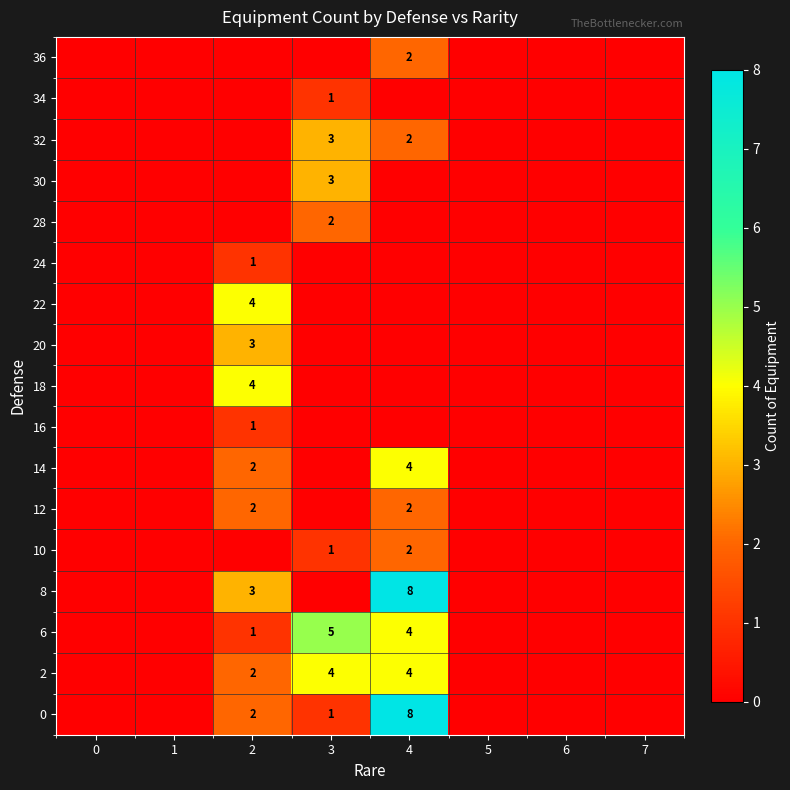

Is the value of 16 at 1 greater than the value of 2 at 2?

No